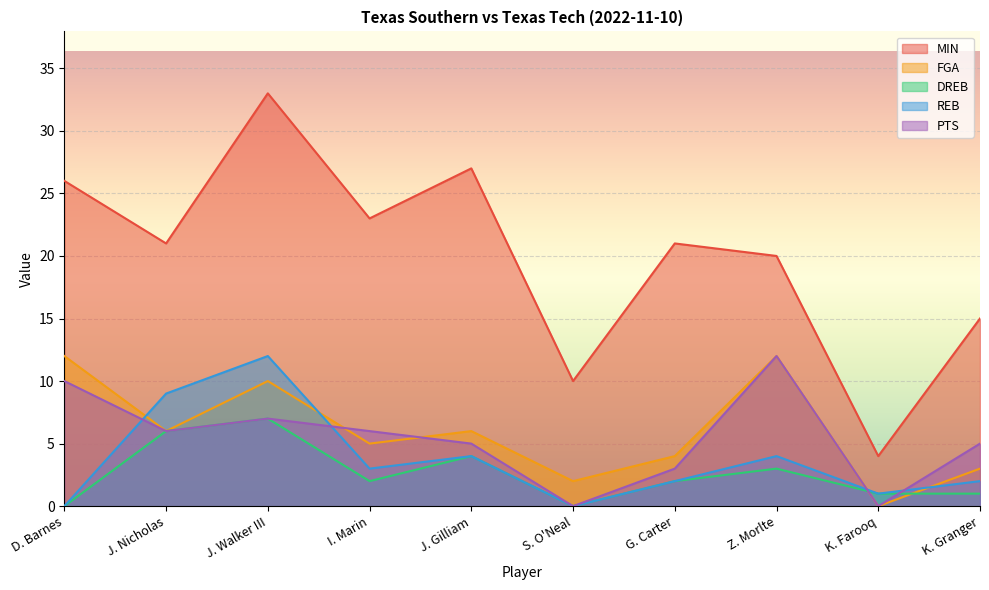

How many series are shown in this chart?

5